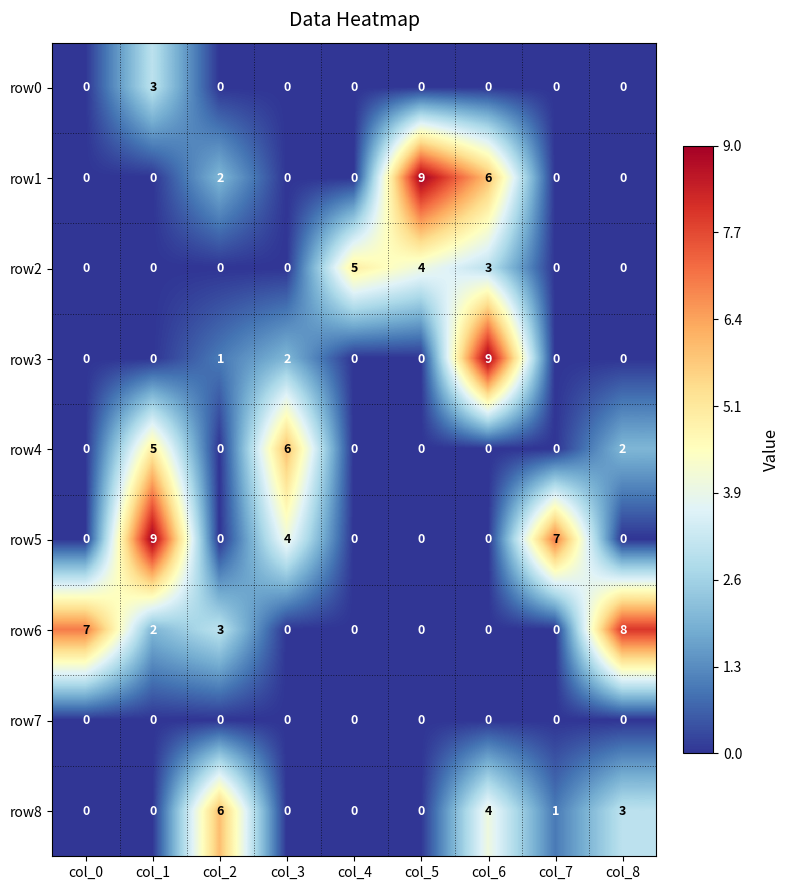

What is the maximum value shown in the chart?

9